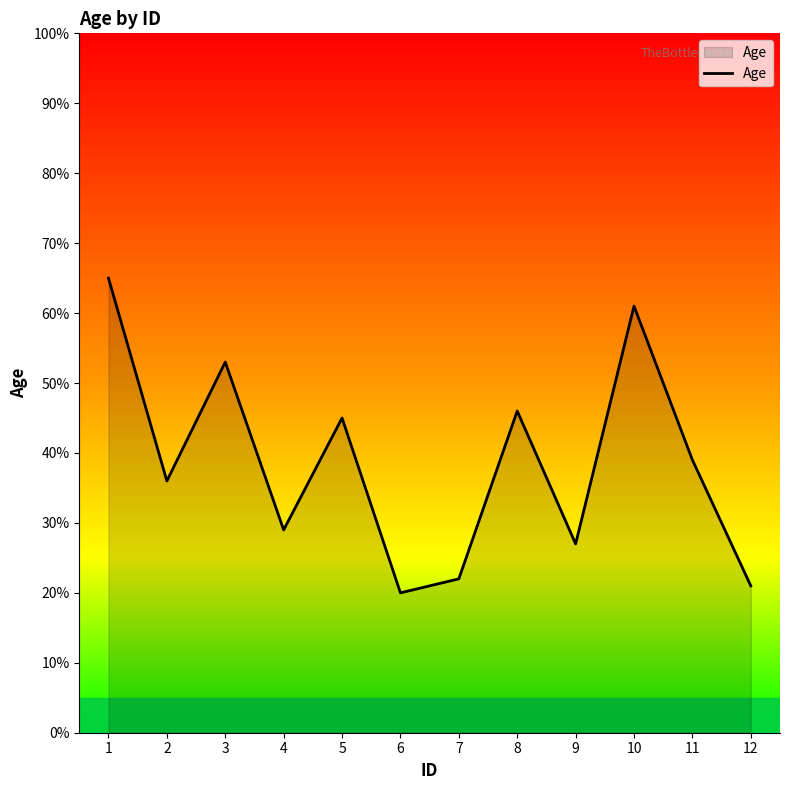

What is the difference between the maximum and minimum values?

45